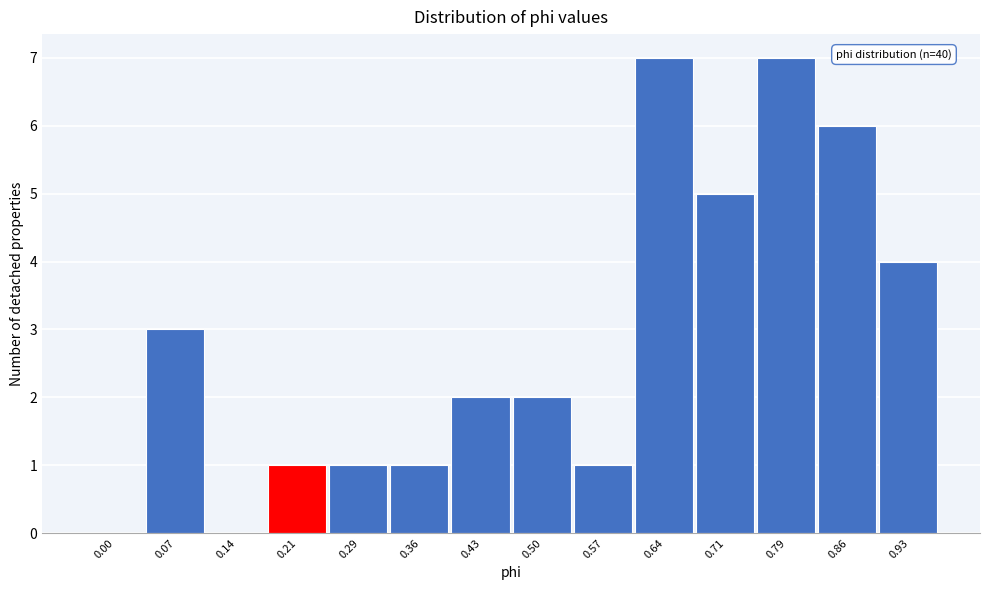

Reading left to right, what are all the values shown in this chart?

0.00=0	0.07=3	0.14=0	0.21=1	0.29=1	0.36=1	0.43=2	0.50=2	0.57=1	0.64=7	0.71=5	0.79=7	0.86=6	0.93=4